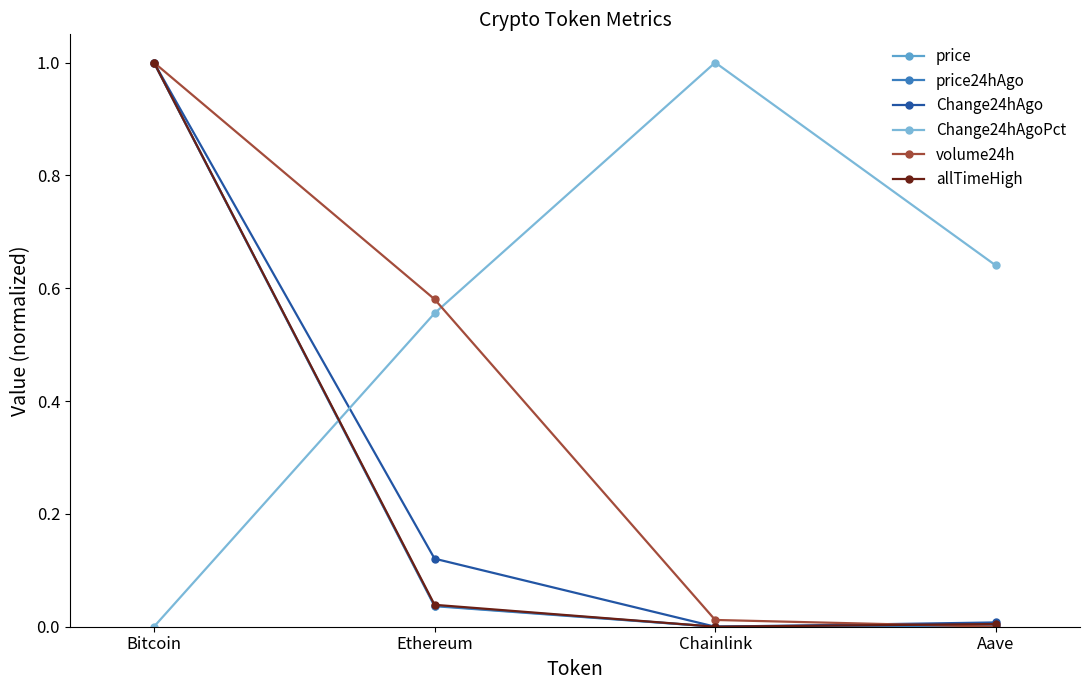

Which series has the largest total across all categories?

Change24hAgoPct